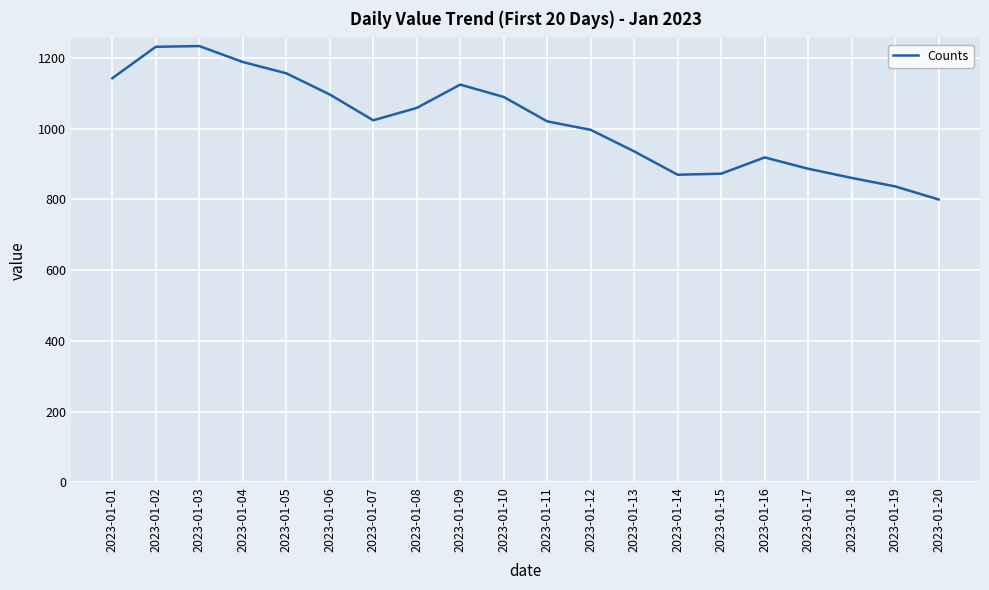

Which category has the lowest value across all series?

2023-01-20